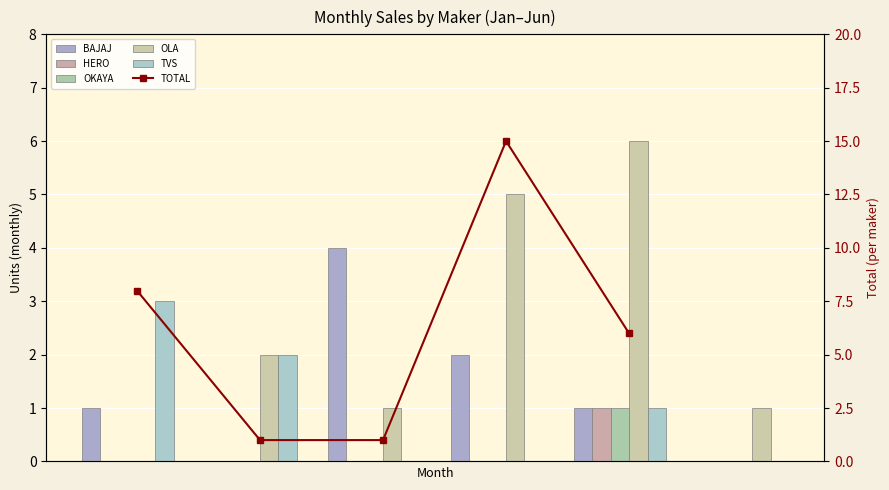

At which label is OLA ELECTRIC TECHNOLOGIES PVT LTD closest to 3?

FEB